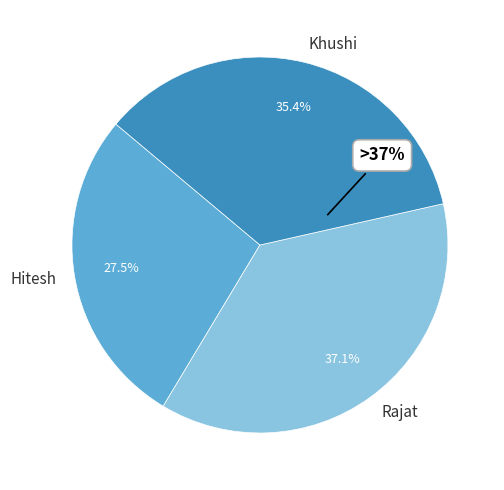

Which category has the smallest portion of the pie?

Hitesh